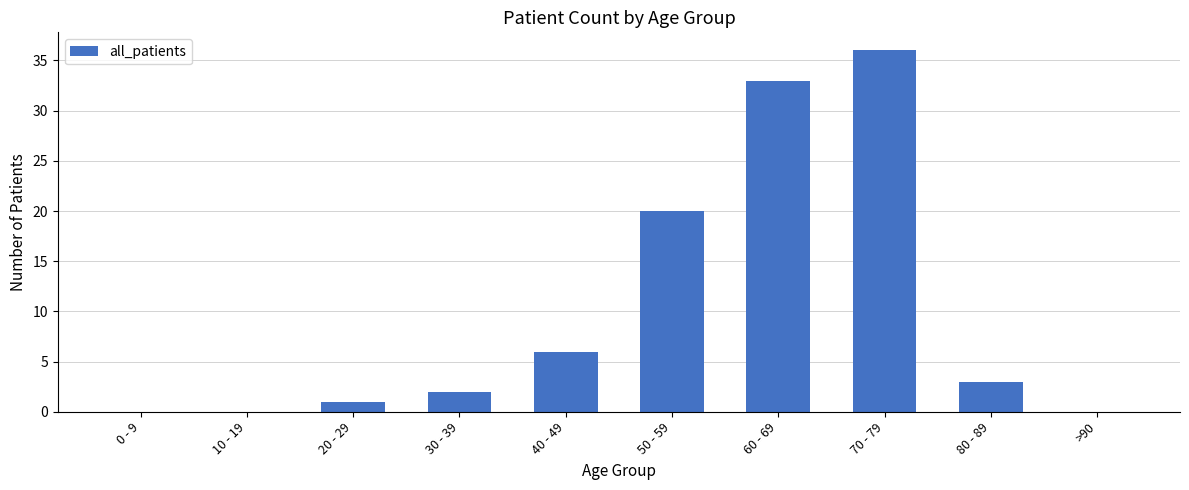

Which has a higher value, 80 - 89 or 40 - 49?

40 - 49